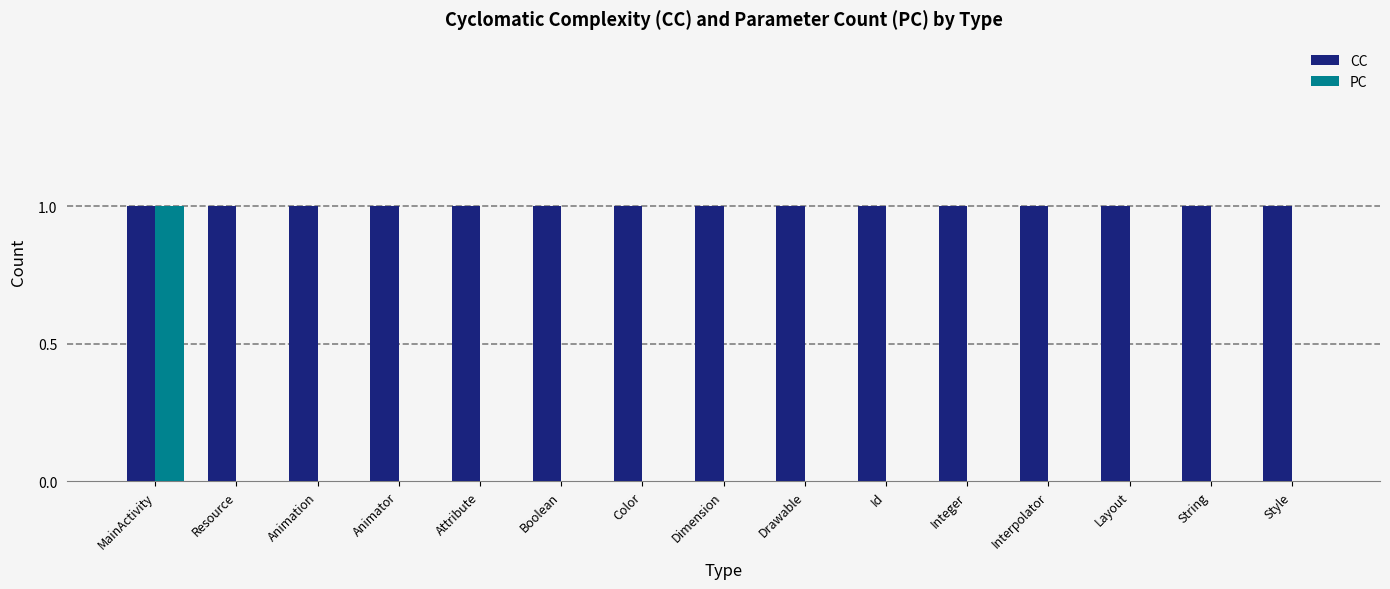

Are the bars grouped side by side (vs. stacked)?

Yes